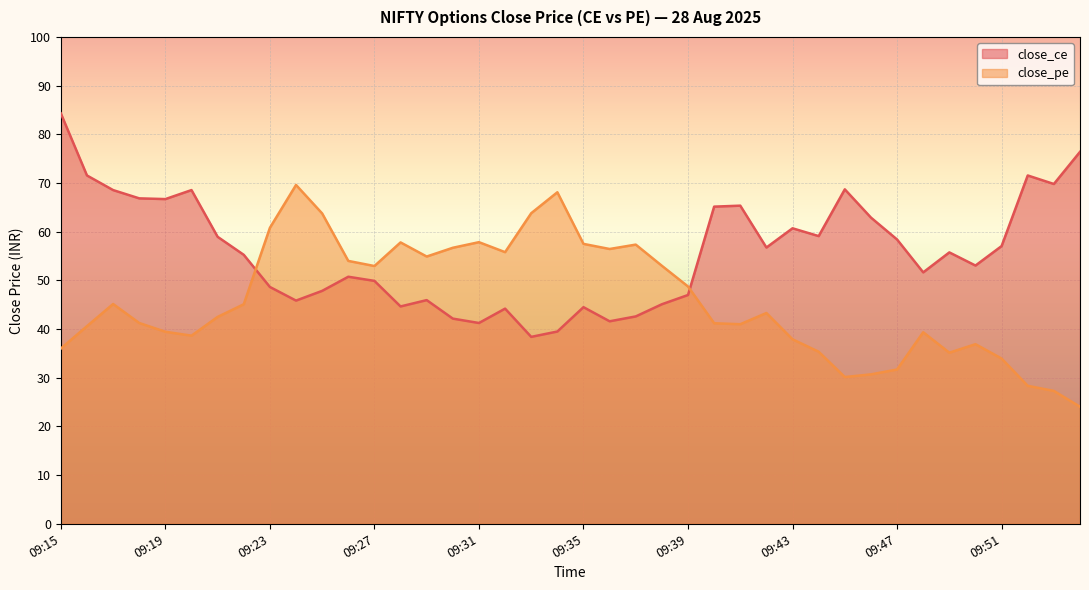

What is the difference between the highest and lowest values at 09:16?

30.9